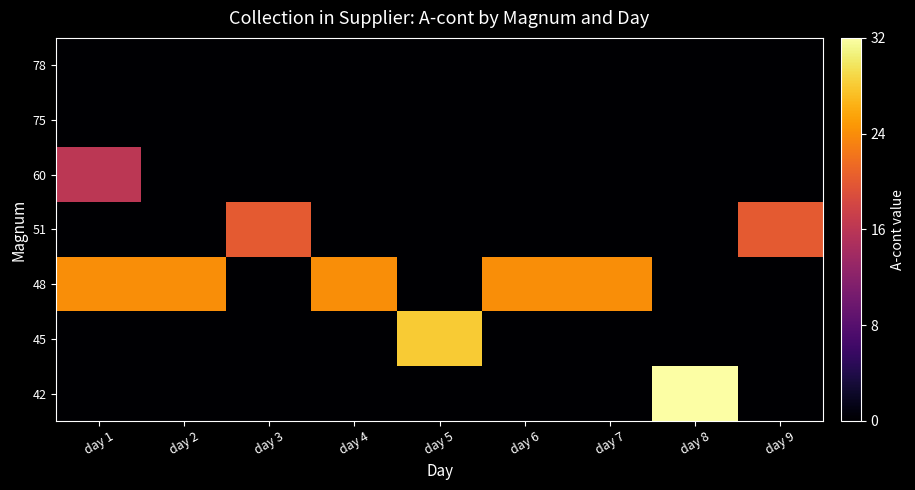

What is the difference between the highest and lowest values at day 5?

28